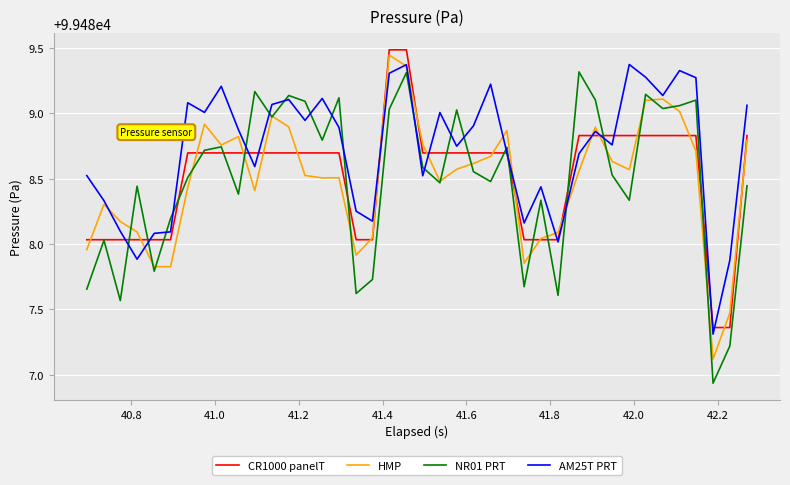

What is the maximum value shown in the chart?

99489.5